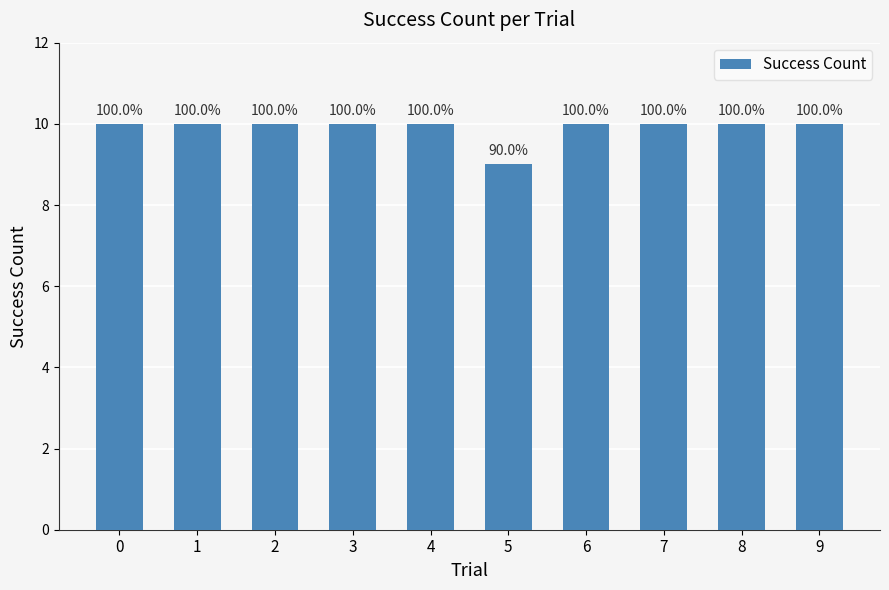

List the labels in order of value, largest first.

0, 1, 2, 3, 4, 6, 7, 8, 9, 5